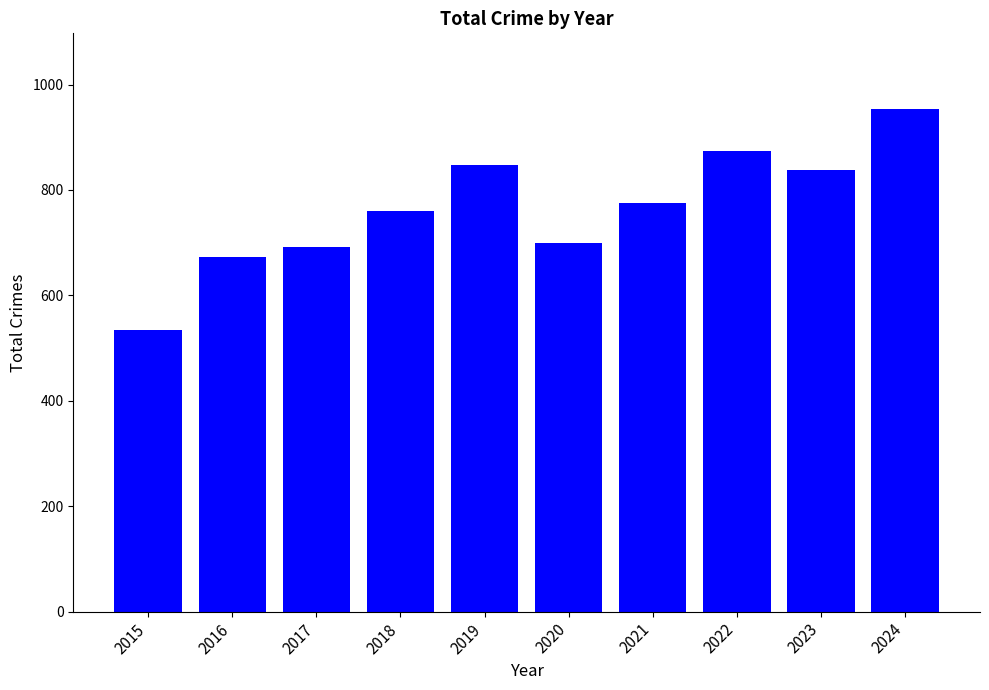

Are the bars grouped side by side (vs. stacked)?

No